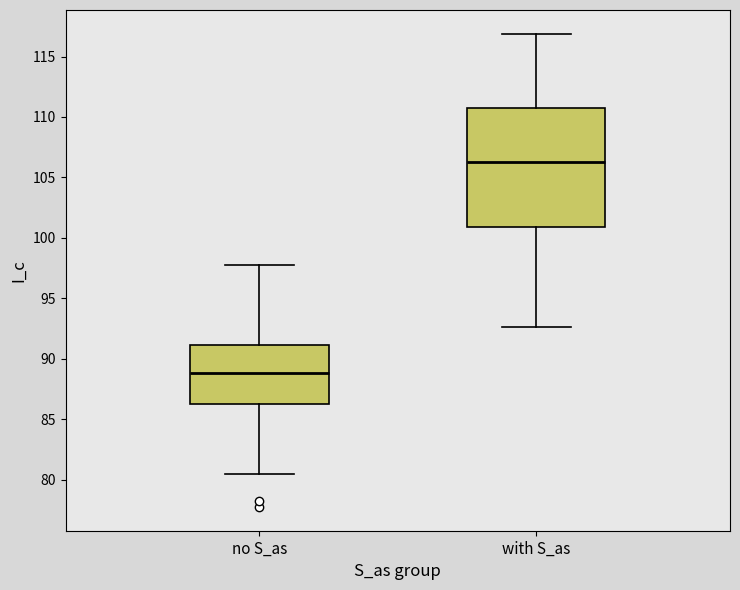

Where does the lower whisker of the box for with S_as end on the y-axis? The values are not printed on the chart, so give them approximately, as read against the axis.

92.5